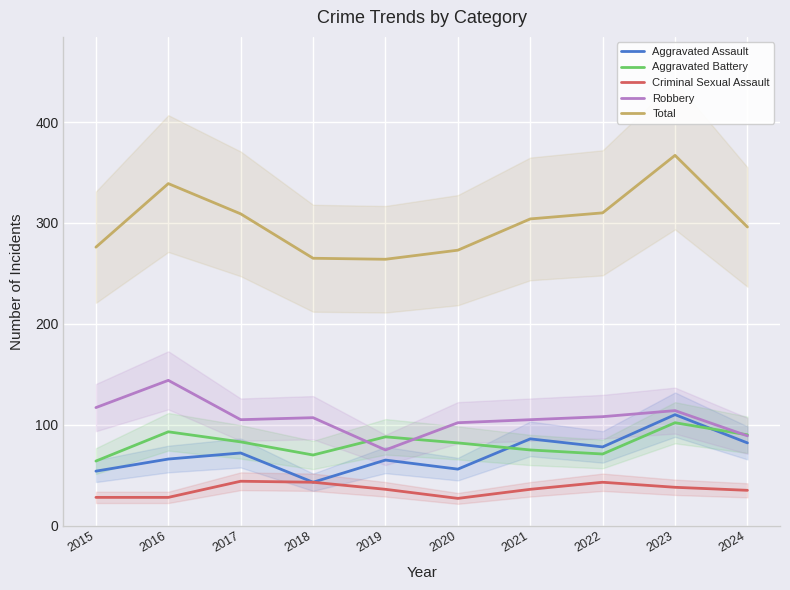

What is the value of the Criminal Sexual Assault point at the 4th from the left?

43